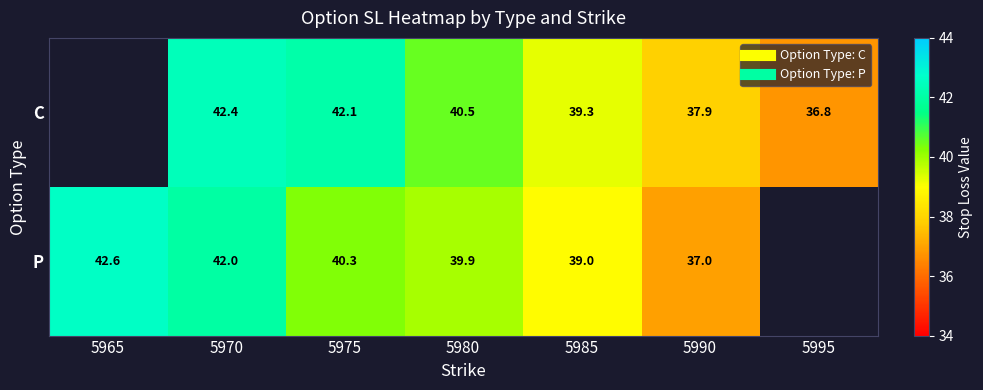

Which category has the highest value in the P series?

5965